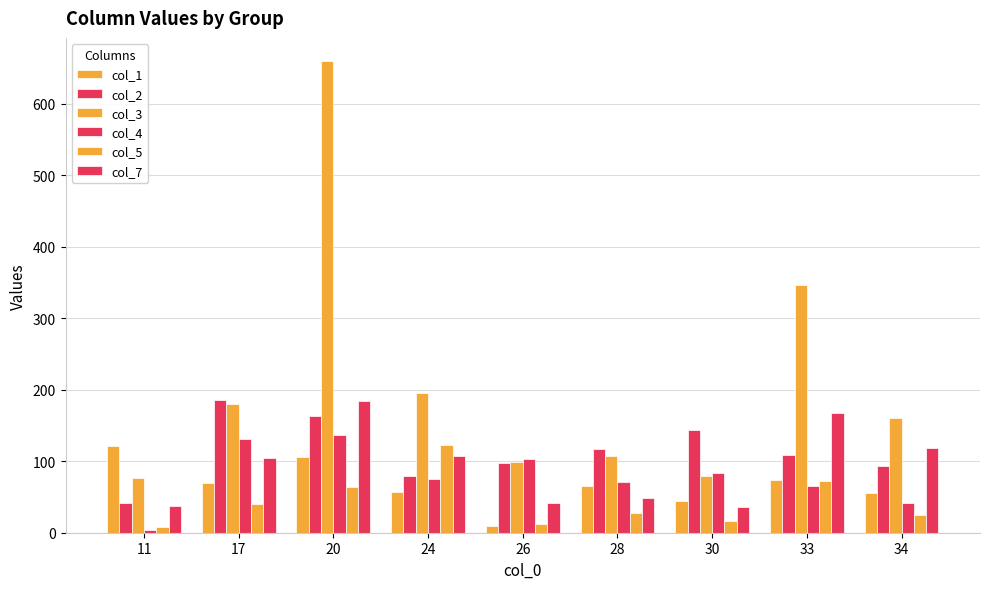

Reading right to left, list all the values displayed in this chart.

col_1: 55	74	45	66	9	57	106	70	121
col_2: 94	108	144	117	97	80	163	186	42
col_3: 160	347	79	107	99	196	659	180	76
col_4: 41	65	83	71	103	75	136	131	4
col_5: 25	73	17	28	12	123	64	40	8
col_7: 118	168	36	48	41	107	184	105	37